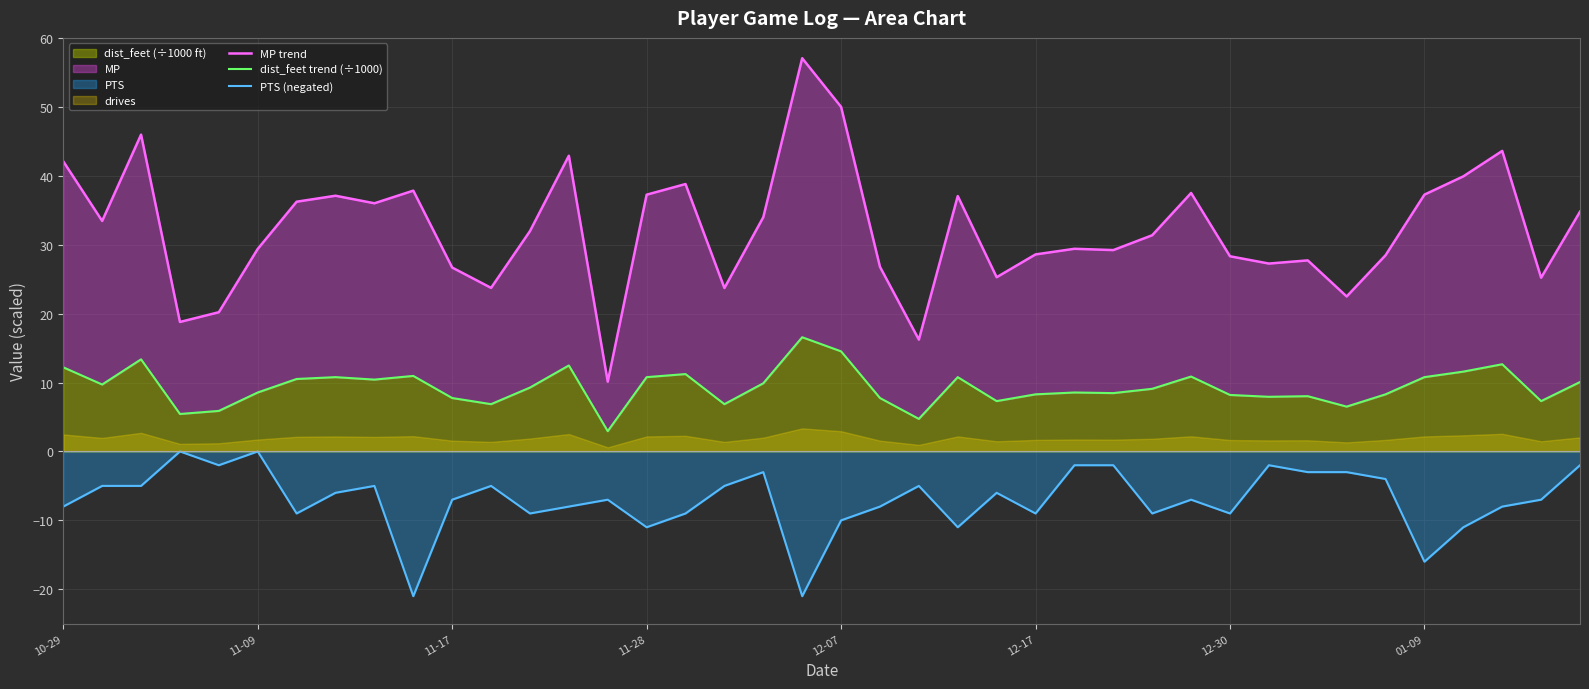

What is the value of the MP trend point at the 27th from the left?

29.4